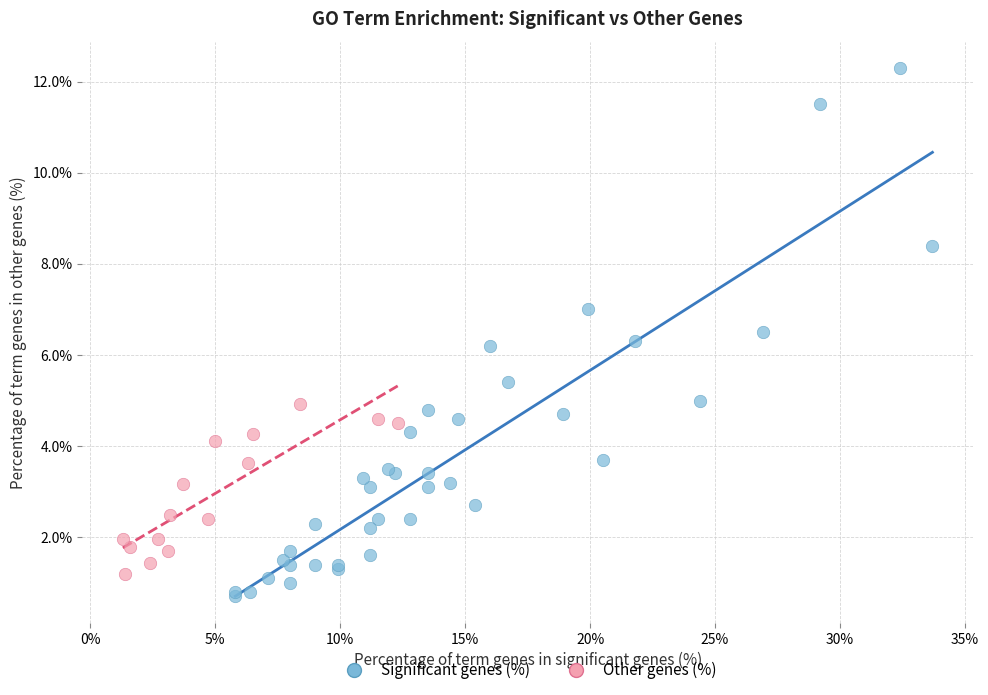

Which series contains the highest Y value?

Significant genes (%)